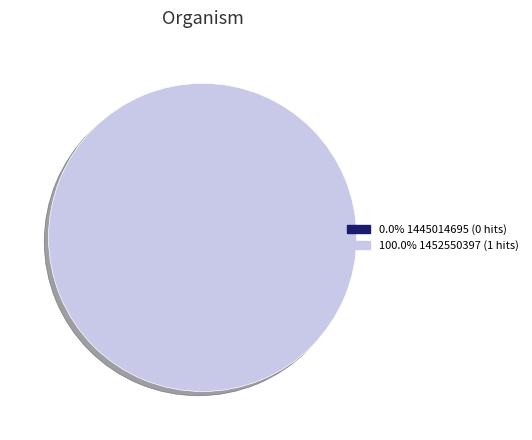

Combined, what portion of the pie is 1445014695 and 1452550397?

100.0%